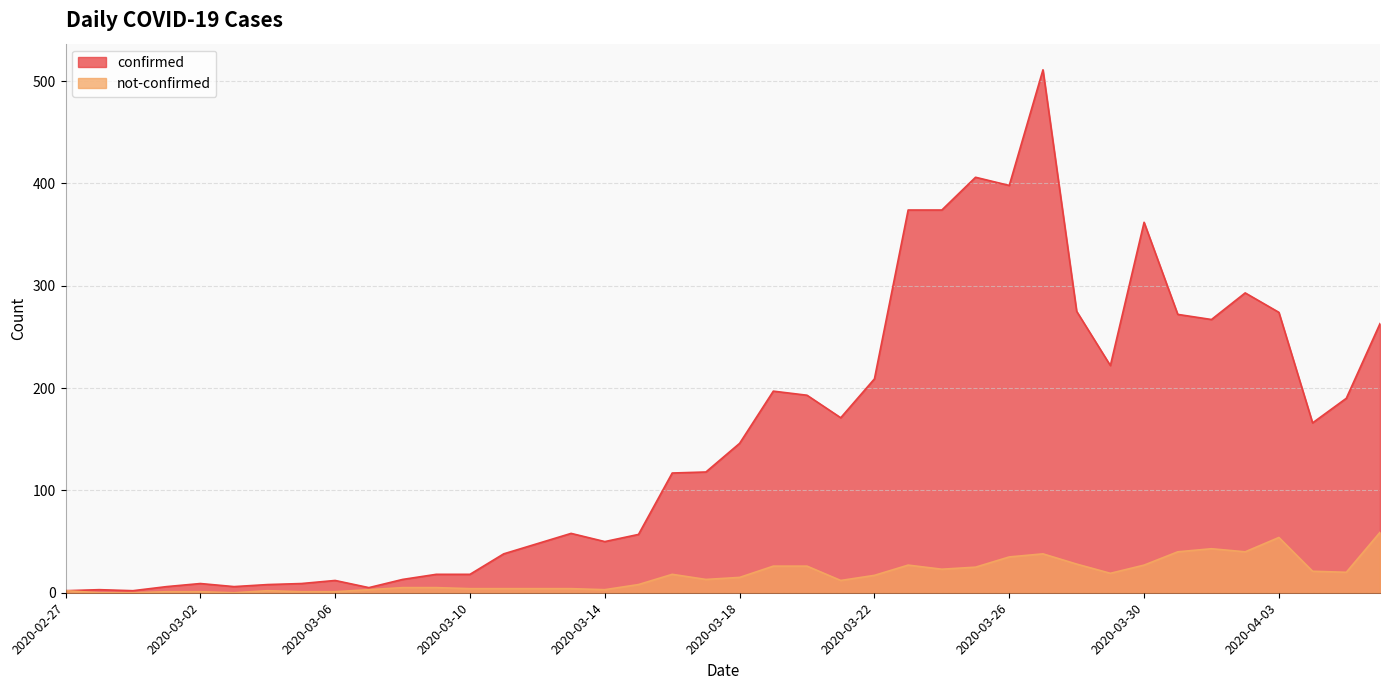

Which category has the lowest value in the confirmed series?

2020-02-27